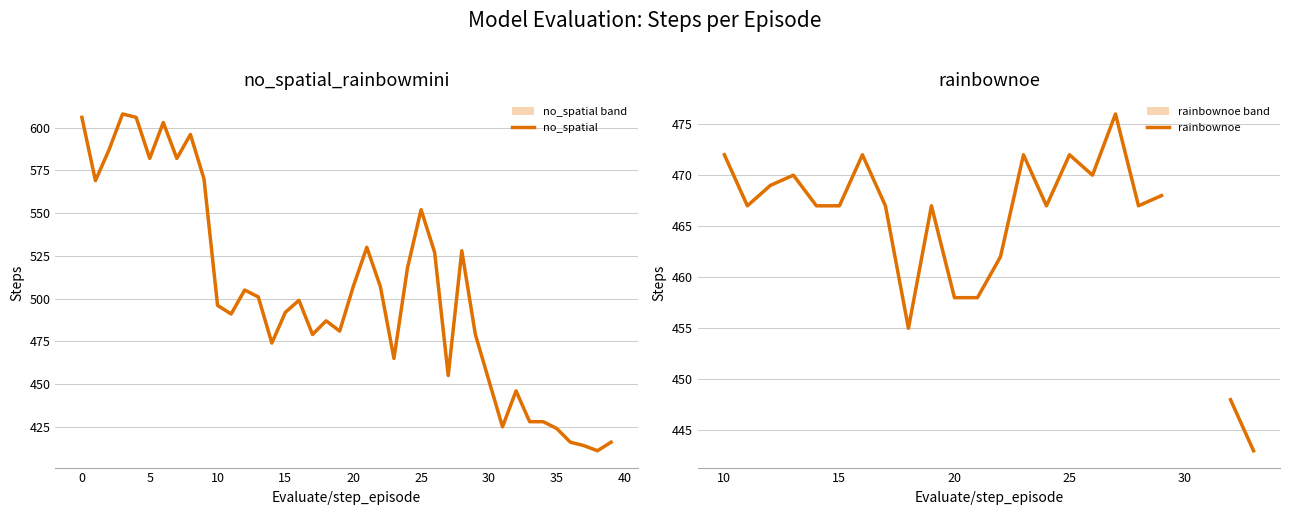

What is the lowest value of the no_spatial series?

411